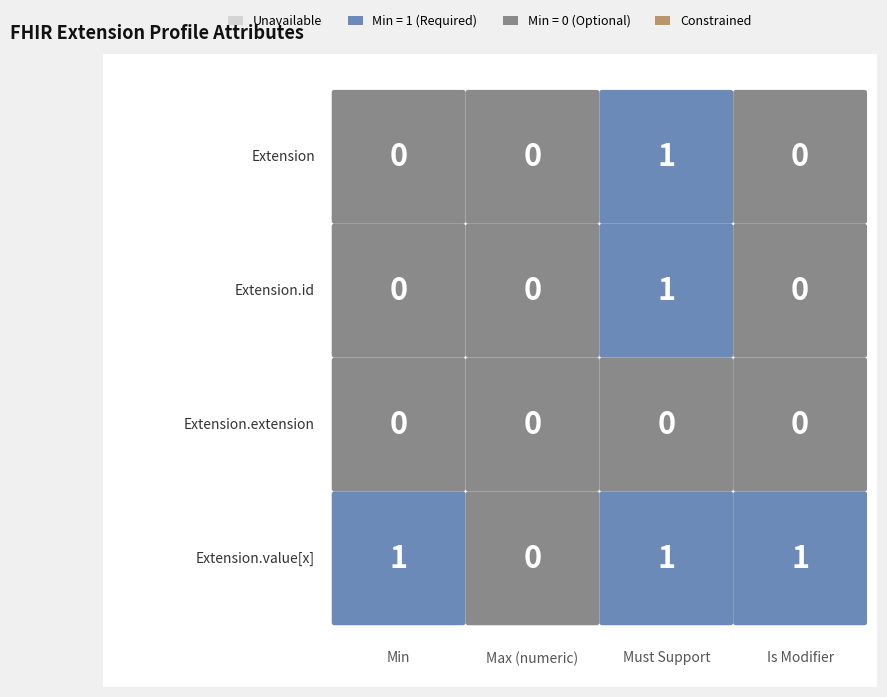

At how many categories does at least one series exceed 0?

3